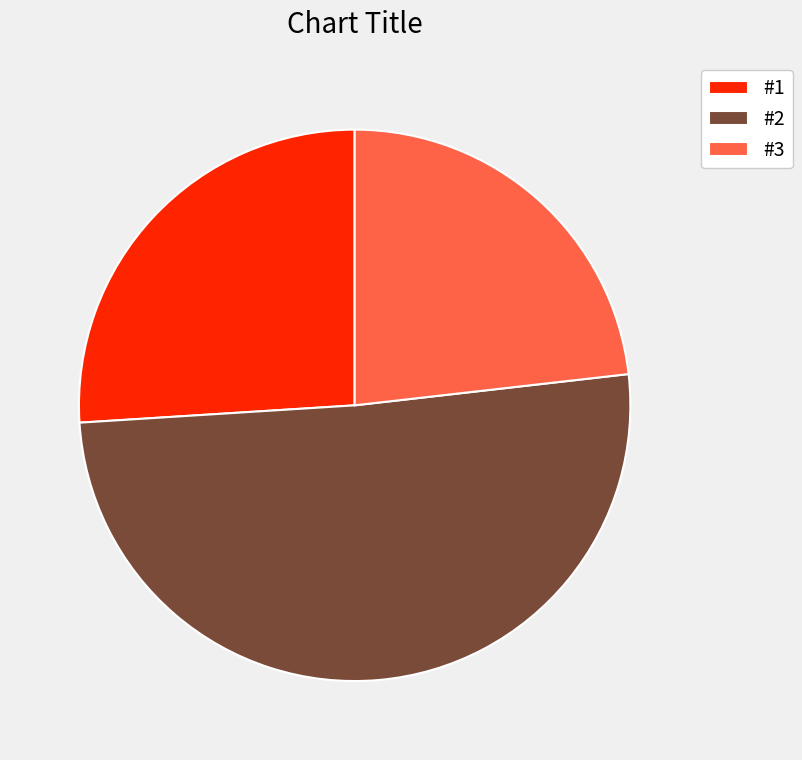

Which category has the smallest portion of the pie?

#3